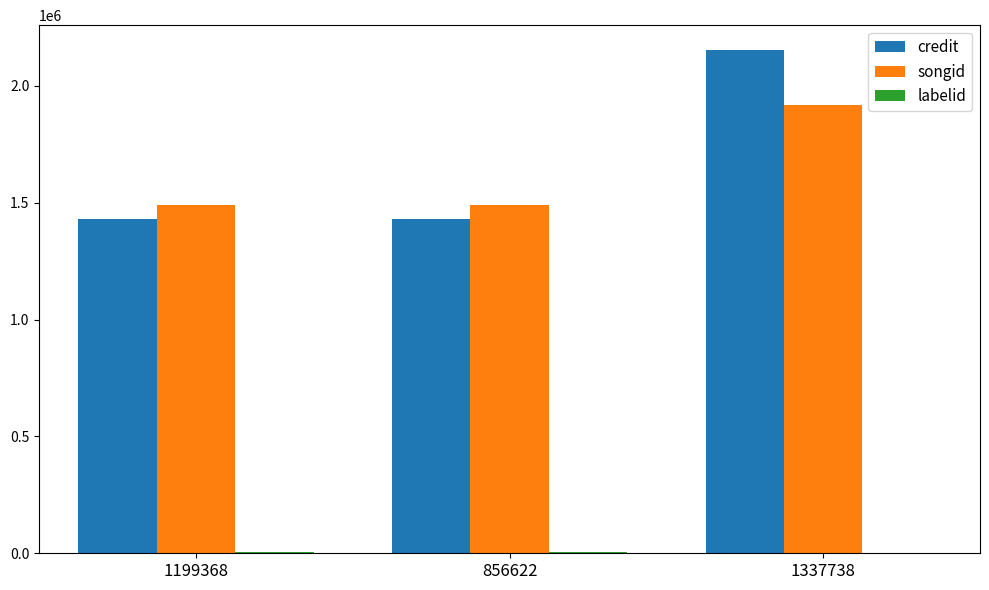

Count the number of categories in the chart.

3